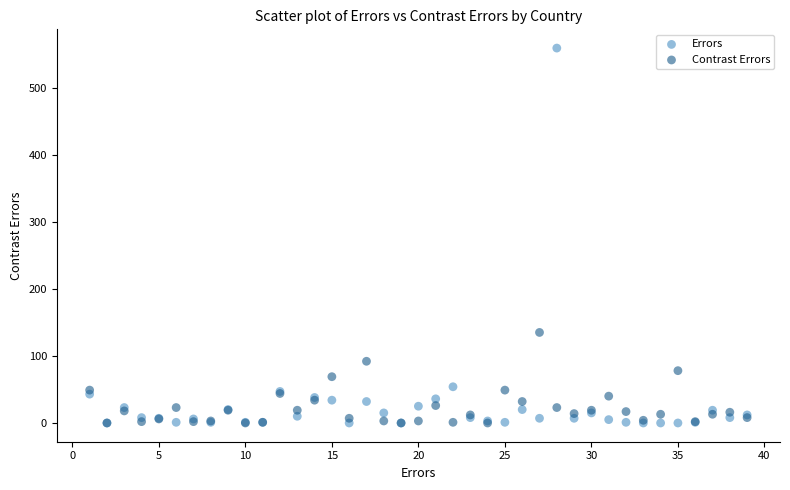

Across all series, what Y value is closest to 279?

135